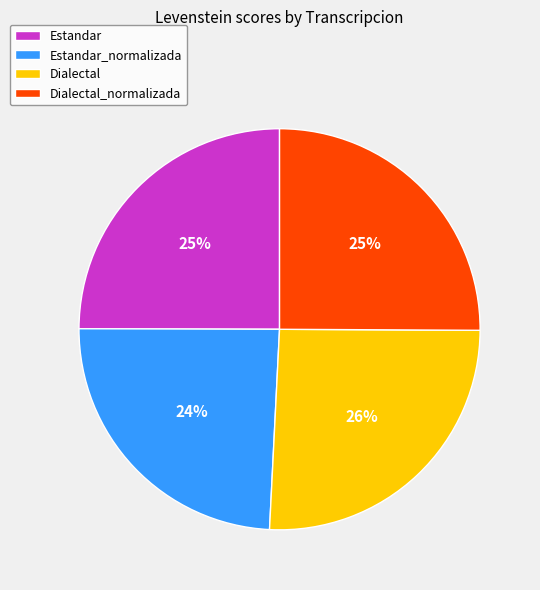

How many slices are in this pie chart?

4